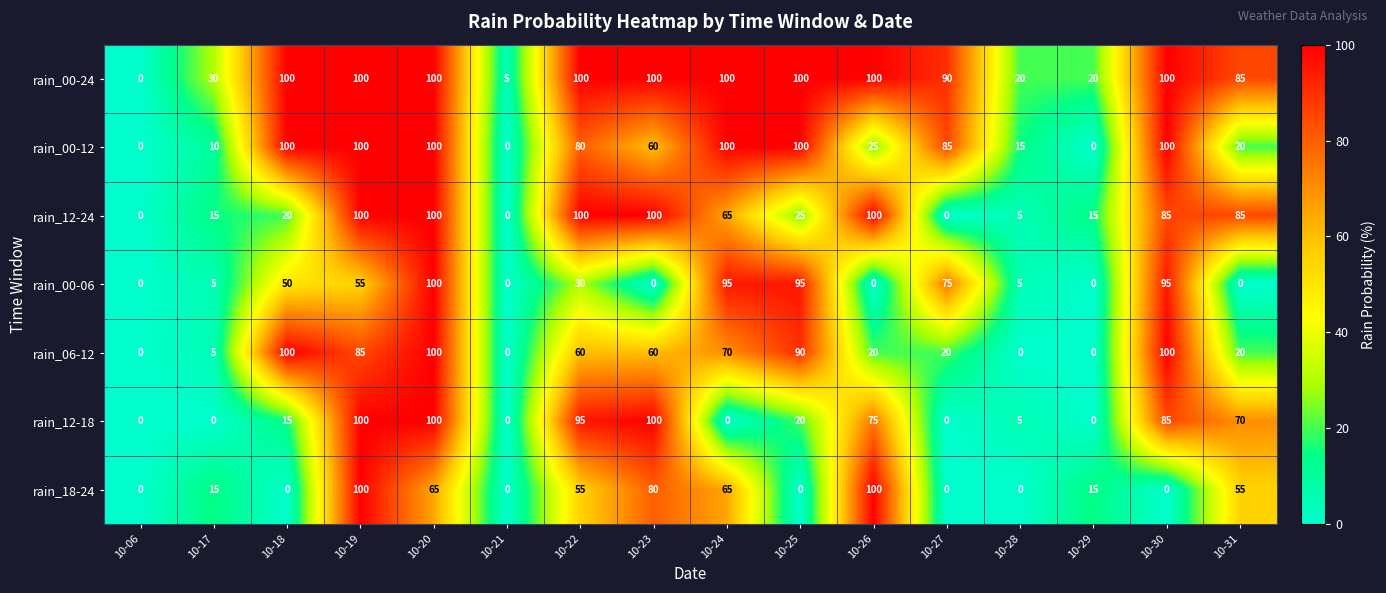

How many series are shown in this chart?

7